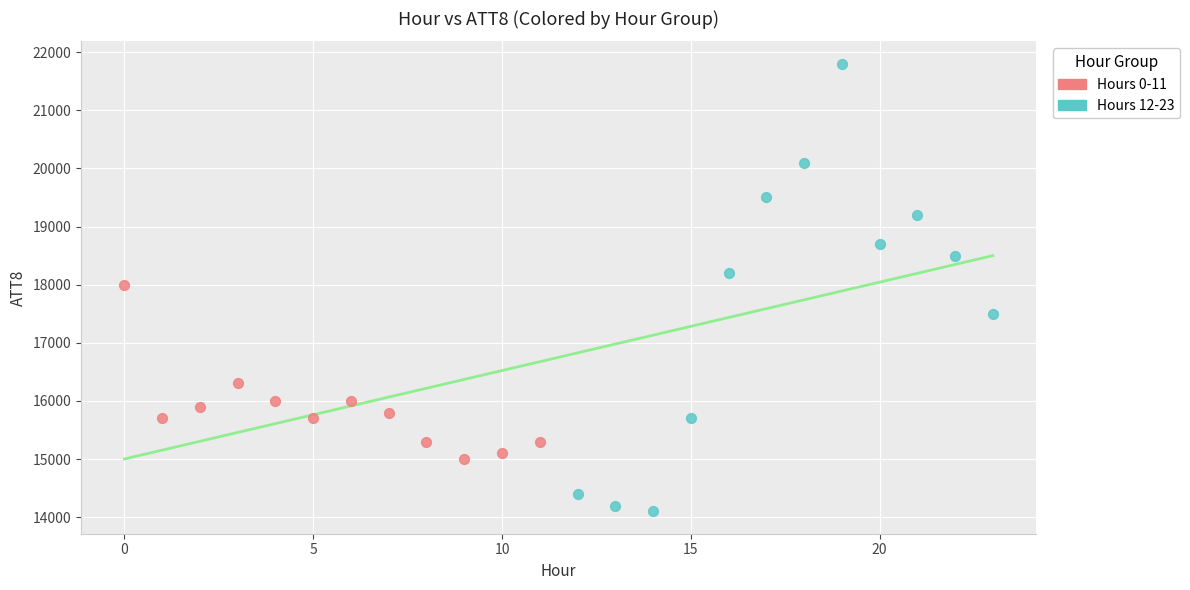

Which series reaches the maximum Y coordinate?

Hours 12-23